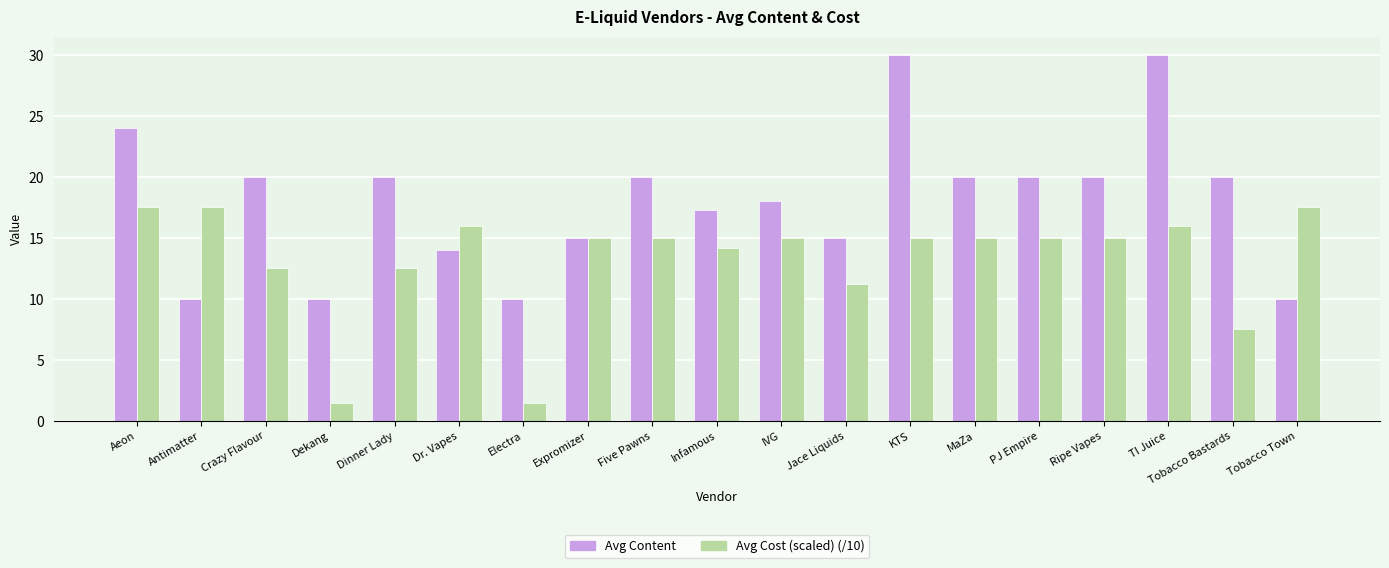

What is the total value across all series at IVG?

33.0